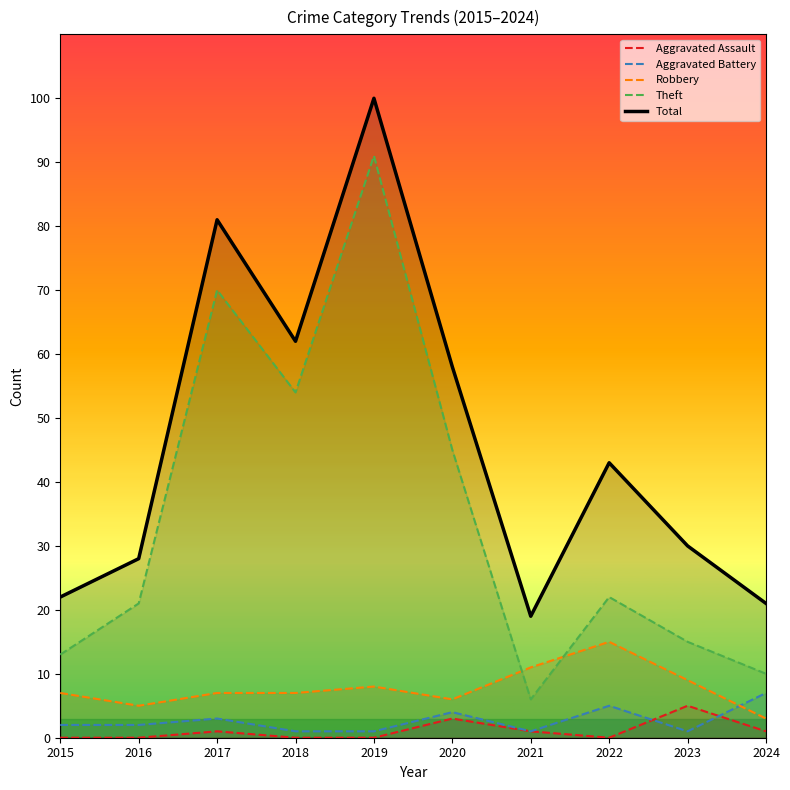

Between 2024 and 2023, which is larger?

2023